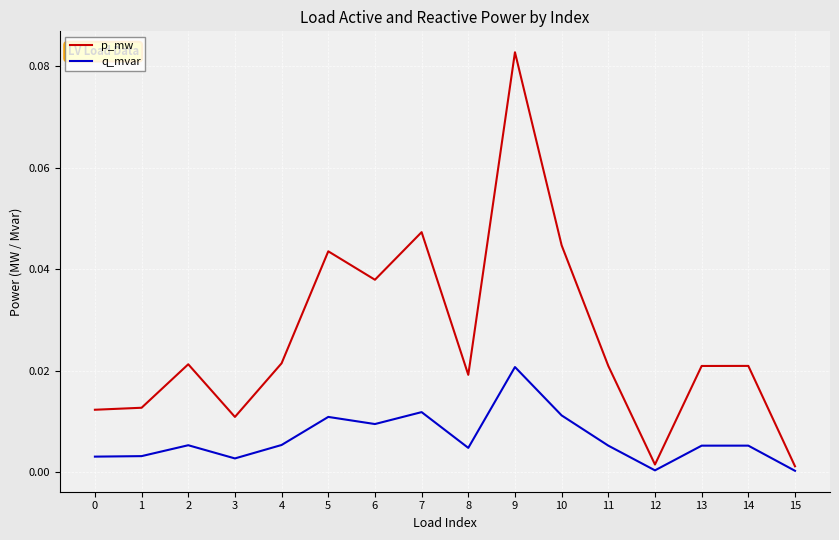

True or false: p_mw has a value of 0.0 at 11.

True